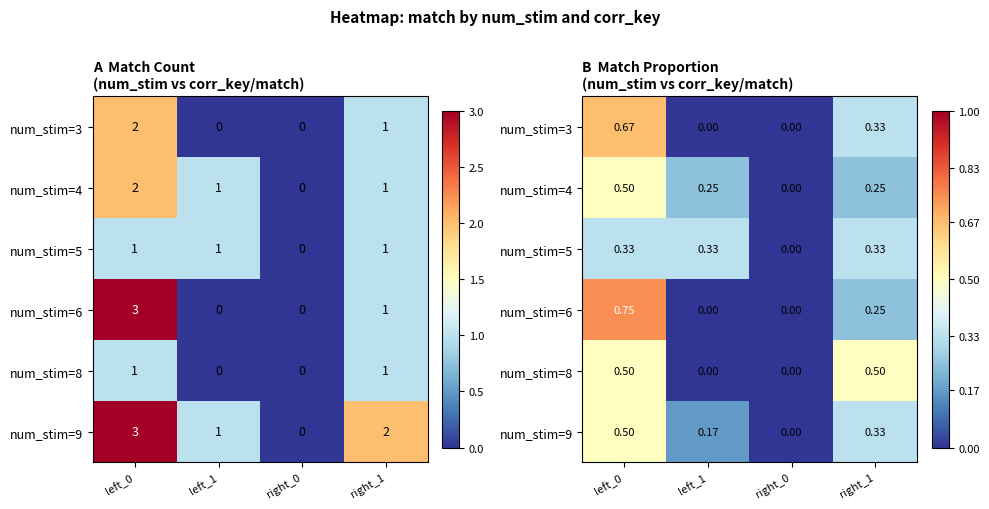

Which series has the widest spread of values?

num_stim=6